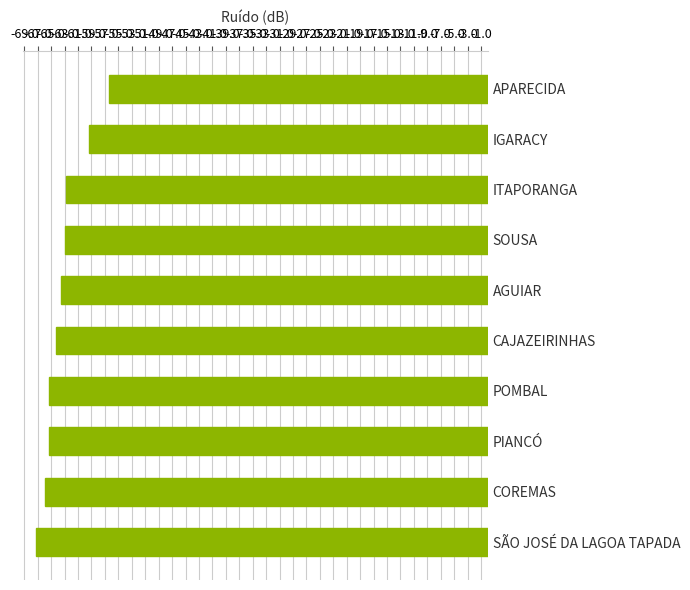

Count the number of categories in the chart.

10